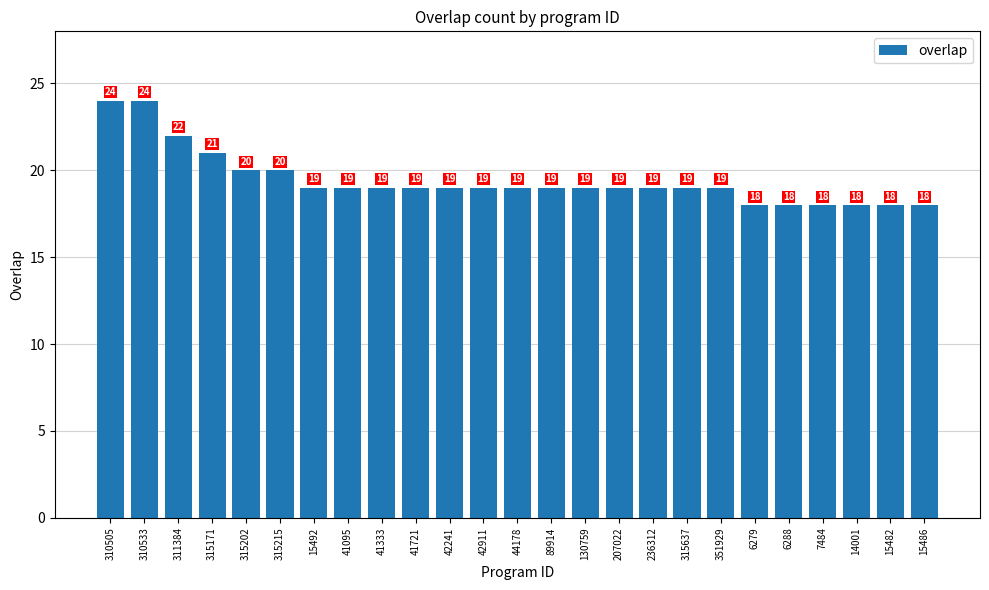

What is the change in value from 310533 to 41333?

-5